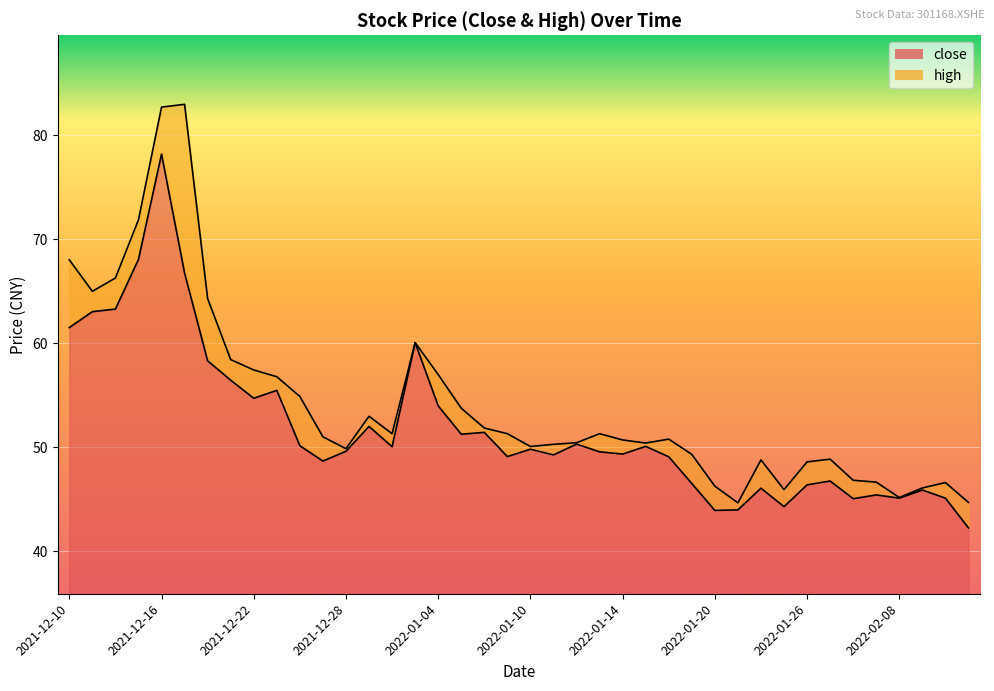

How many interior local valleys does the close series have?

11